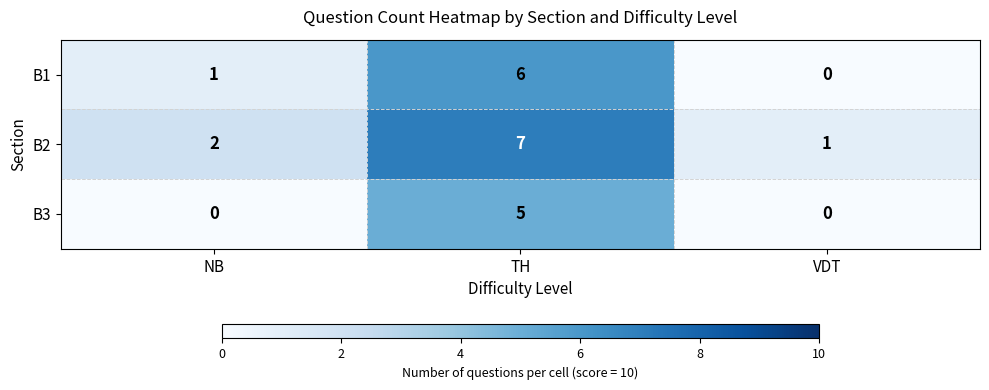

Count the number of categories in the chart.

3